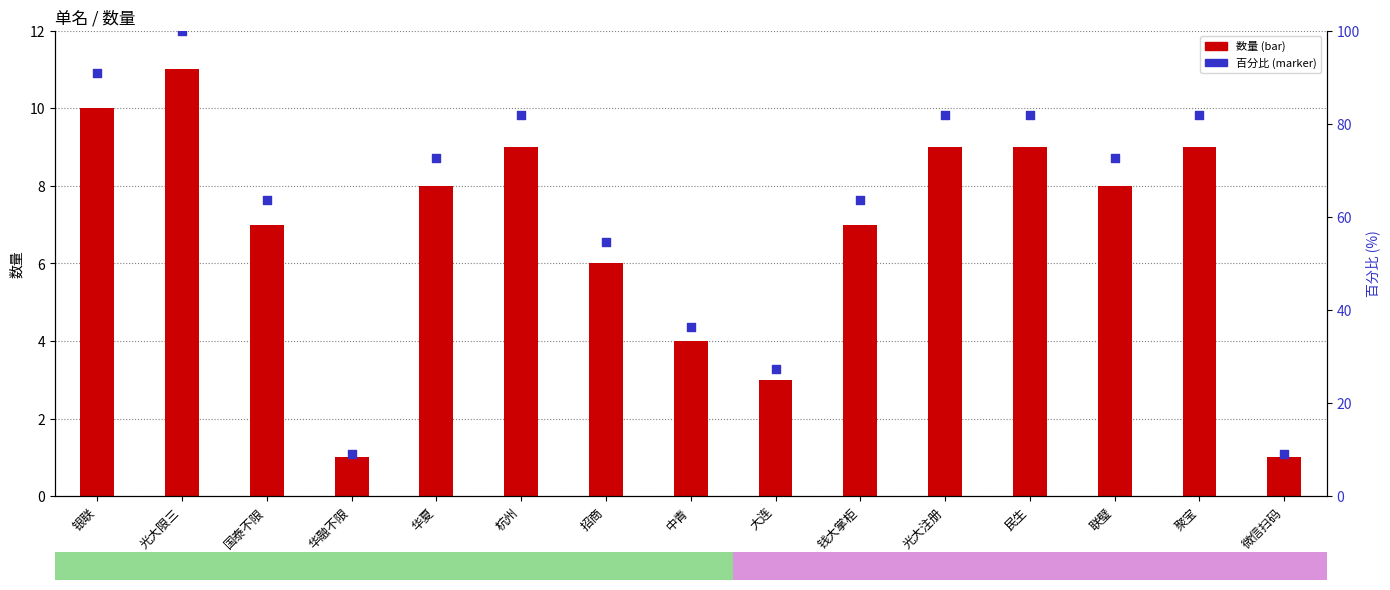

Is the value of 数量 at 杭州 greater than the value of 百分比 at 大连?

No